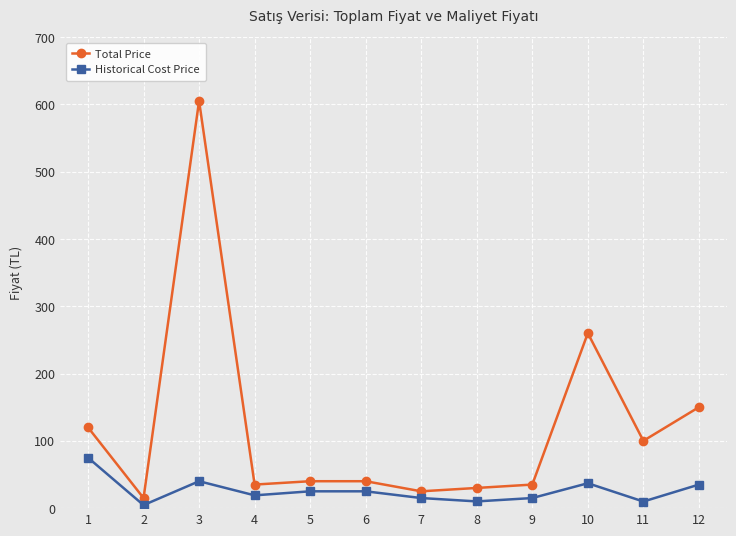

The Historical Cost Price series shows 37.0 at 10. True or false?

True